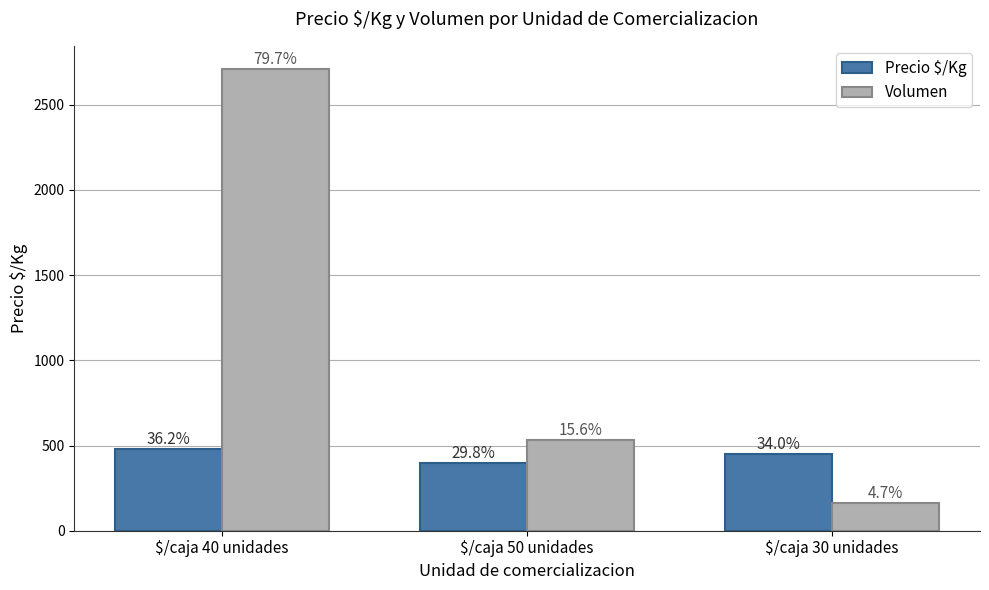

How many groups of bars are there?

3